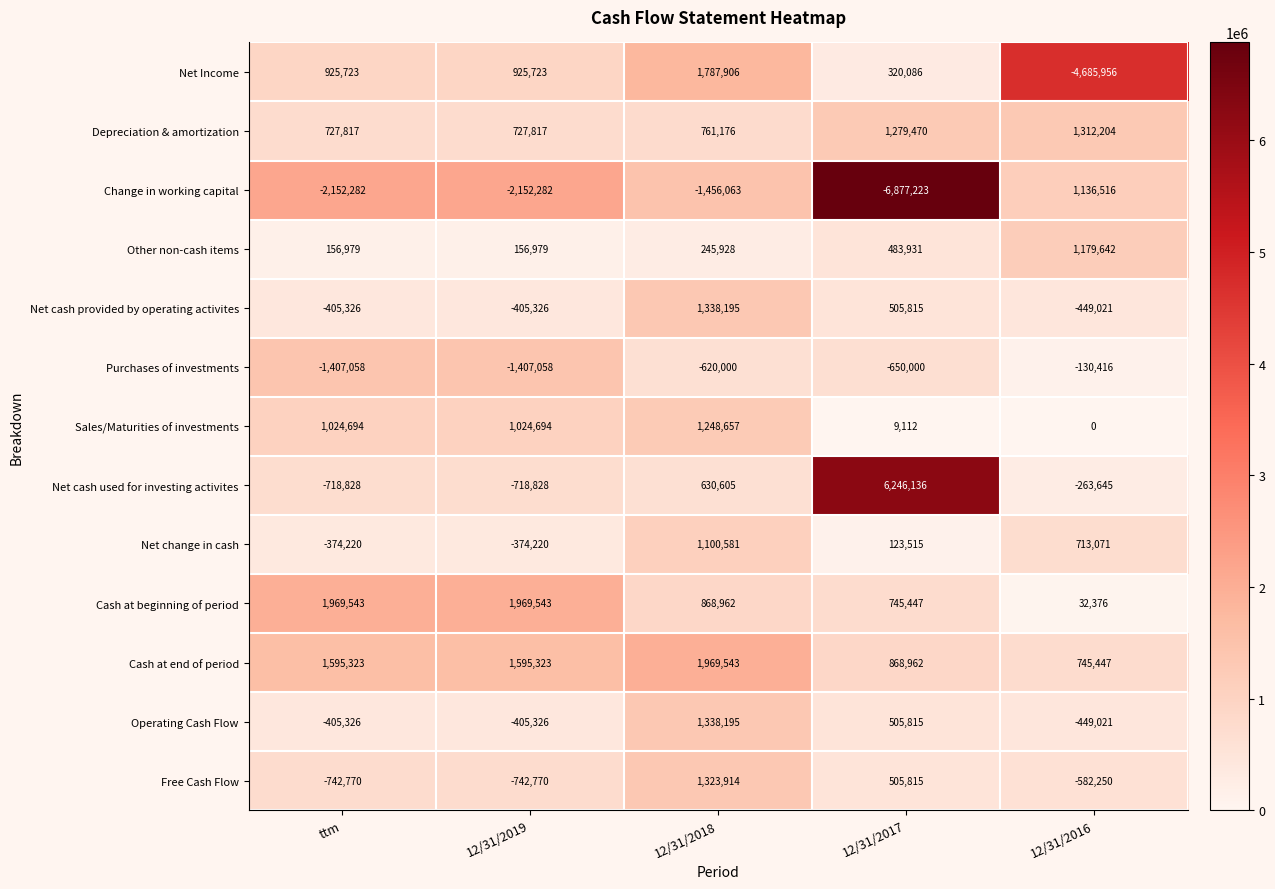

What is the sum of the Cash at end of period values at 12/31/2016 and ttm?

2340770